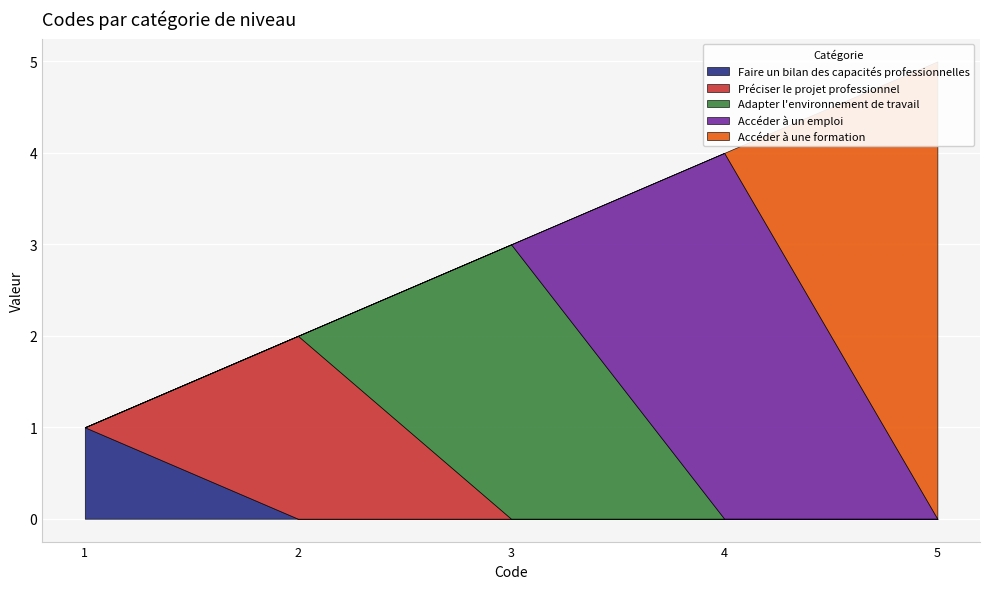

What is the change in value from Adapter l'environnement de travail to Accéder à un emploi?

+1